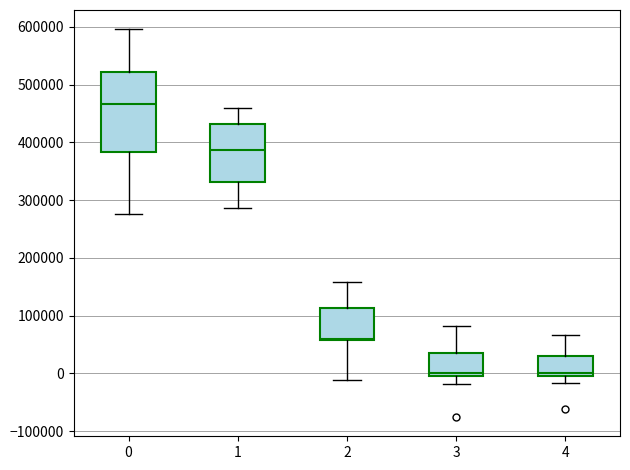

Reading left to right, read every box against the y-axis: the position of its median line, the range the box covers, and the ends of its whiskers. The values are not printed on the chart, so give them approximately, as read against the axis.

0: median 470000, box 380000 to 520000, whiskers 280000 to 600000
1: median 390000, box 330000 to 430000, whiskers 290000 to 460000
2: median 60000, box 60000 to 110000, whiskers -10000 to 160000
3: median 0 (just above the box's lower edge), box 0 to 40000, whiskers -20000 to 80000
4: median 0 (just above the box's lower edge), box 0 to 30000, whiskers -20000 to 70000